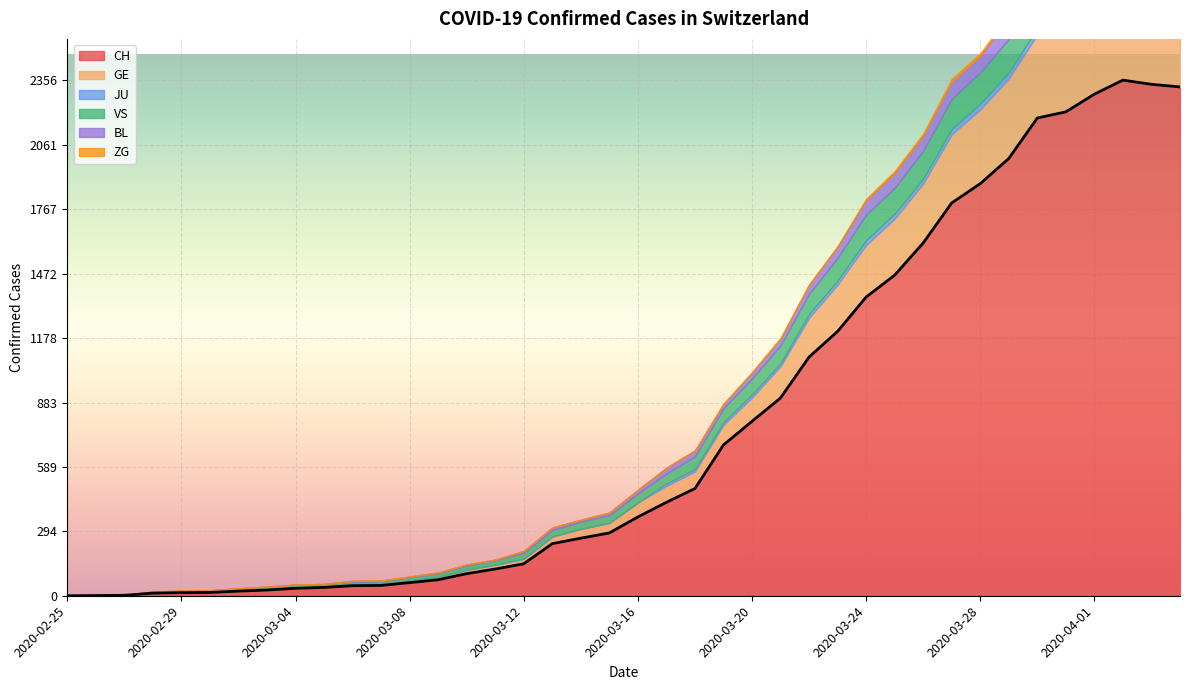

True or false: JU and BL intersect in this chart.

False